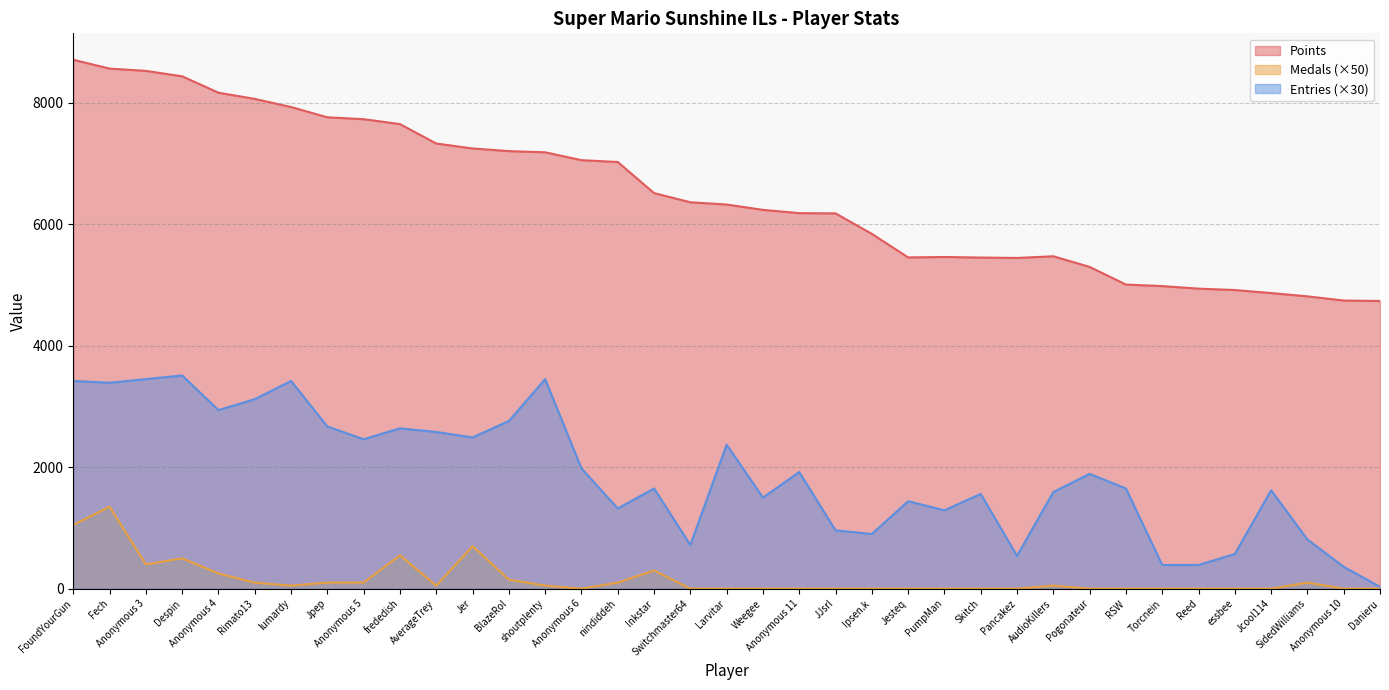

Where is the first local minimum for Points?

Jesteq